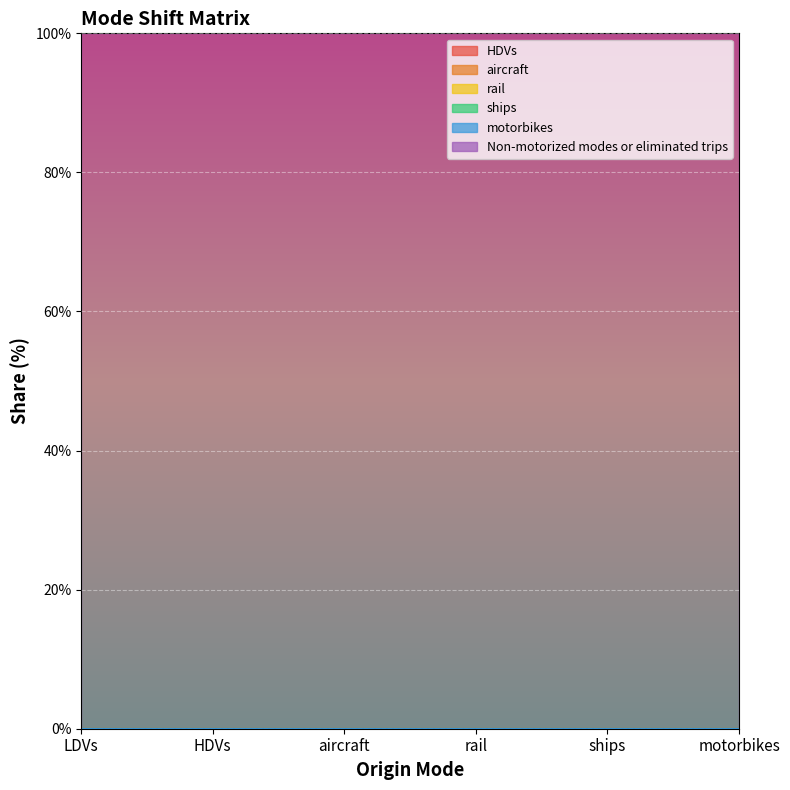

Between LDVs and HDVs, which series saw the biggest shift?

HDVs